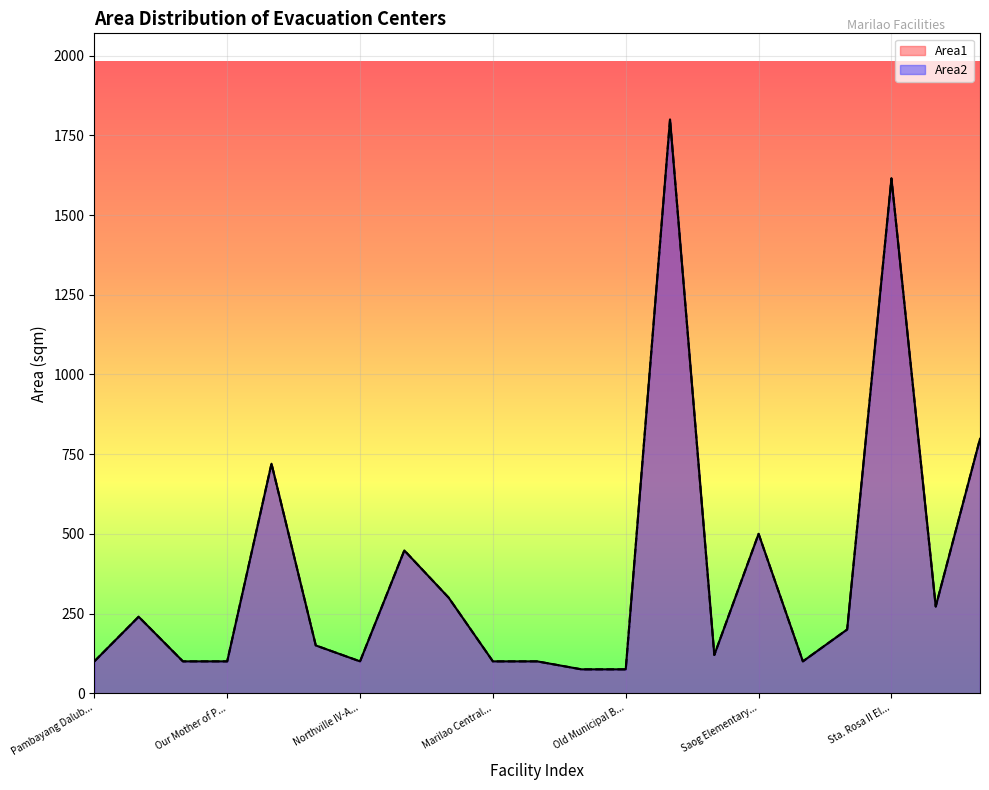

What is the difference between the maximum and minimum values in the Area2 series?

1725